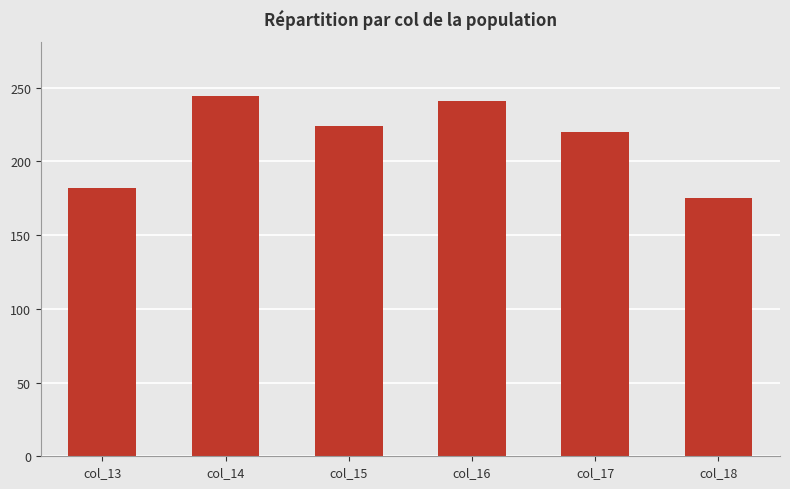

What is the smallest value displayed?

175.4